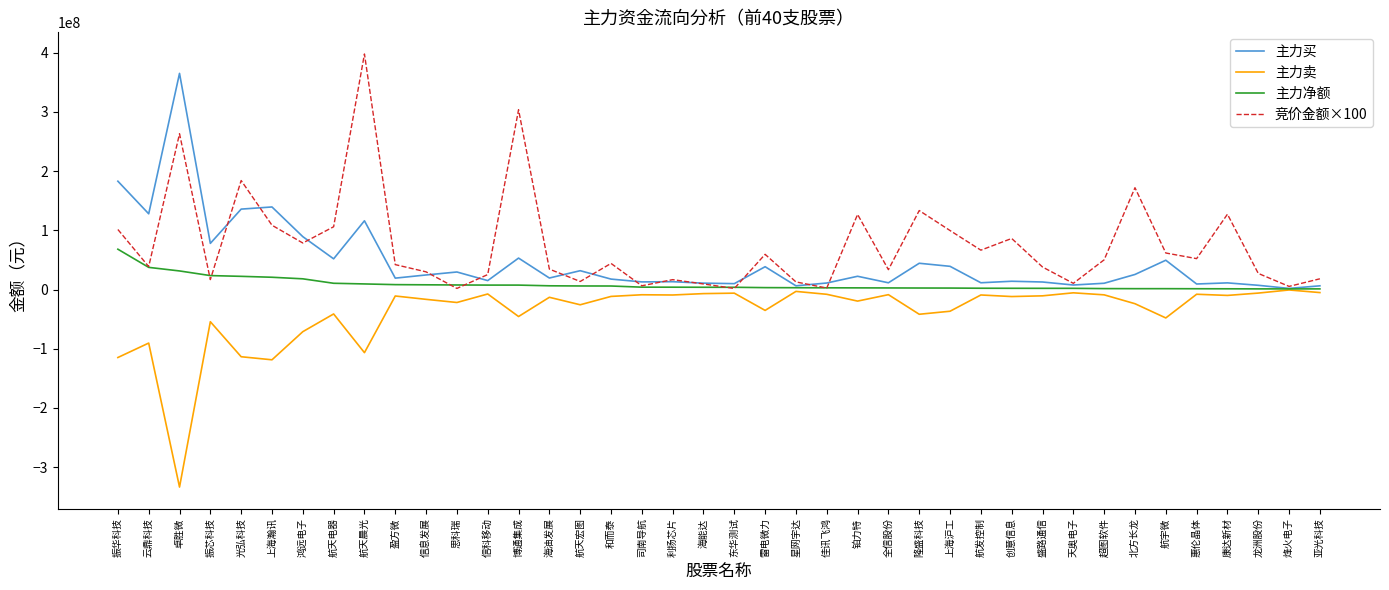

Is the value of 主力卖 at 信科移动 greater than the value of 主力买 at 超图软件?

No